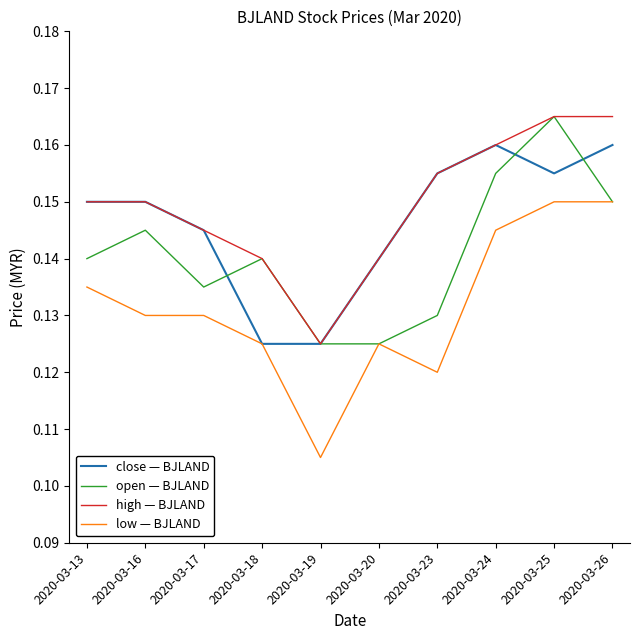

What is the total value across all series at 2020-03-13?

0.6